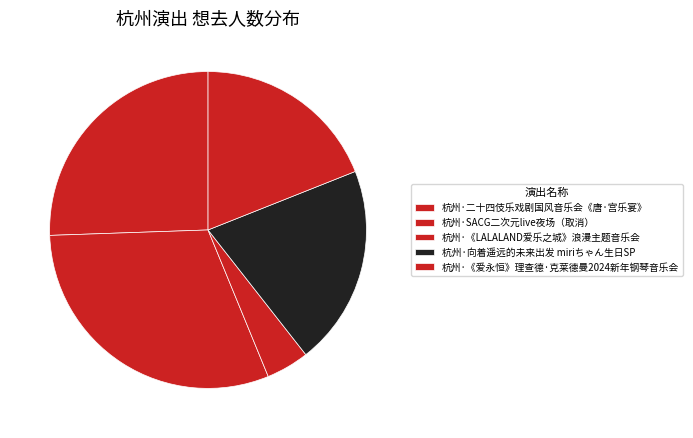

Which category has the smallest portion of the pie?

杭州·《LALALAND爱乐之城》浪漫主题音乐会